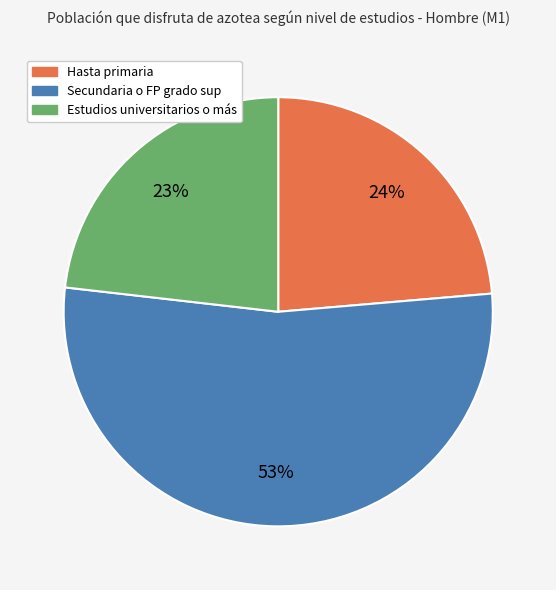

To the nearest percent, what portion does Estudios universitarios o más represent?

23%